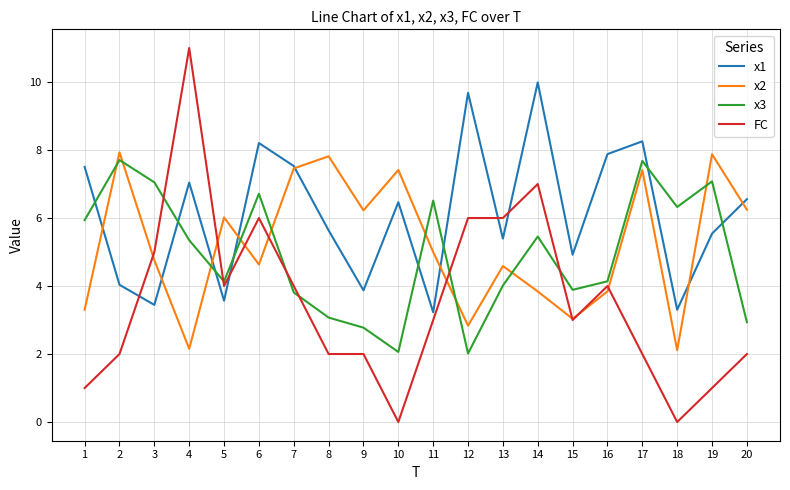

Is the value of x3 at 13 greater than the value of FC at 15?

Yes